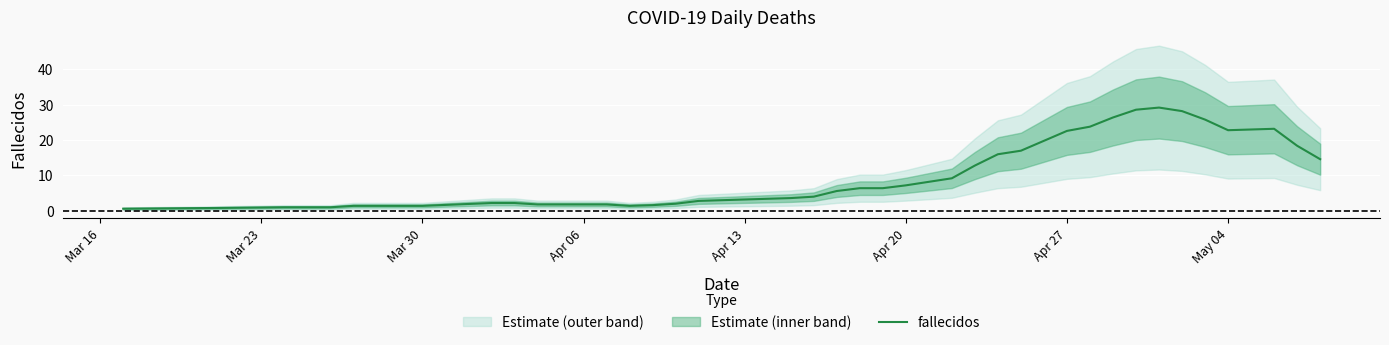

What is the minimum value shown in the chart?

0.6